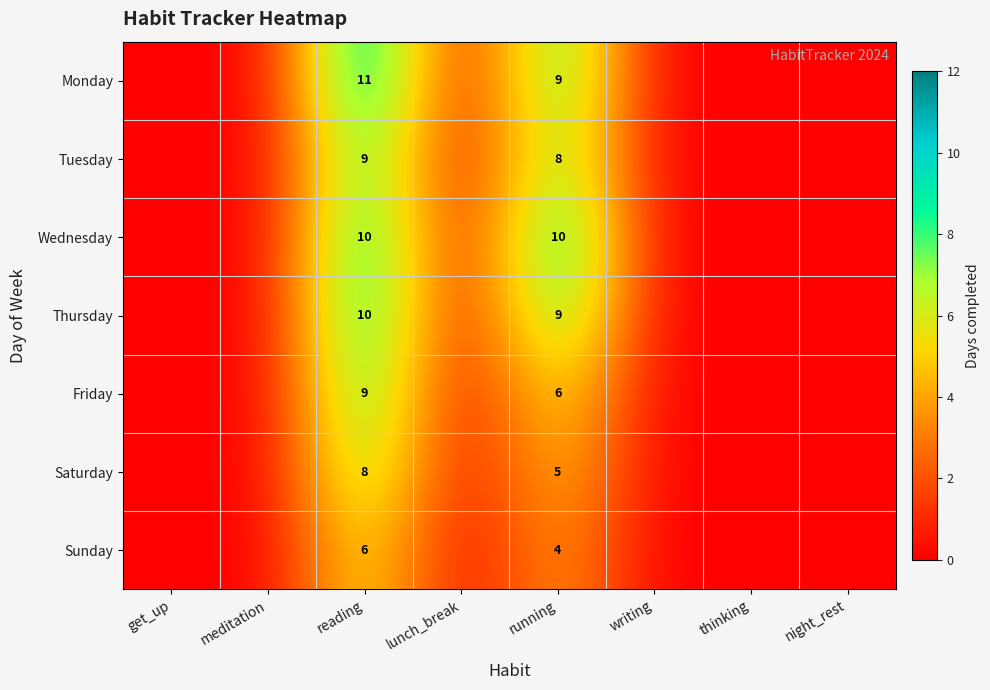

True or false: Wednesday has a value of 4 at running.

False